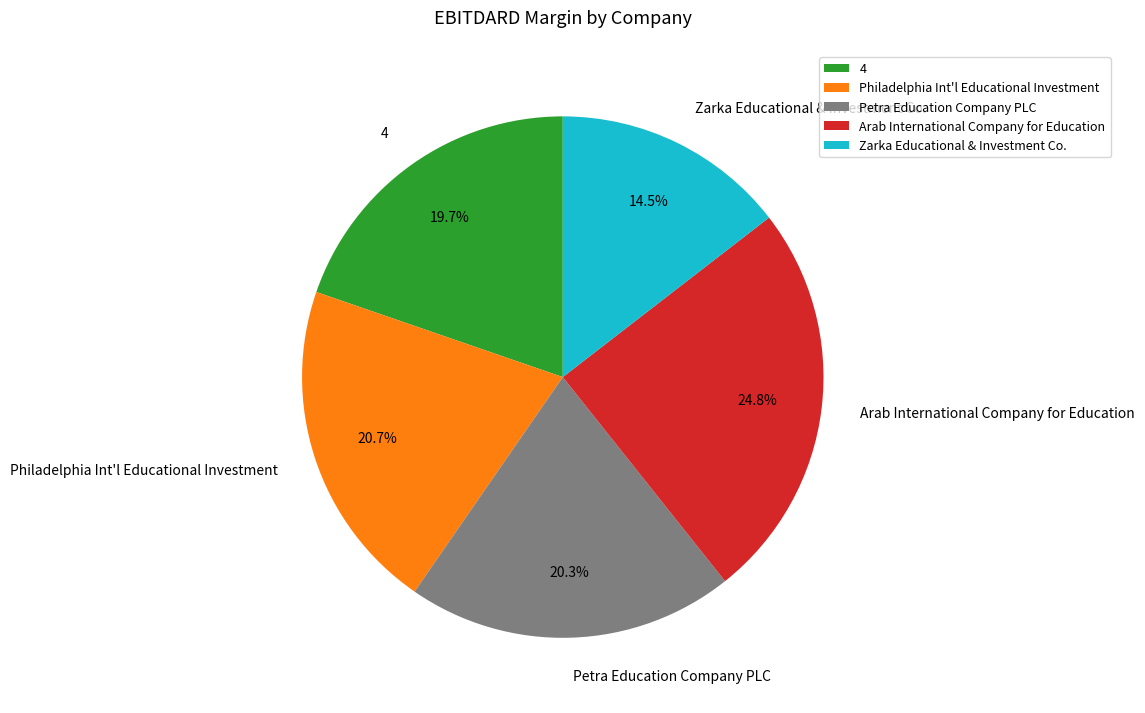

How many slices are in this pie chart?

5